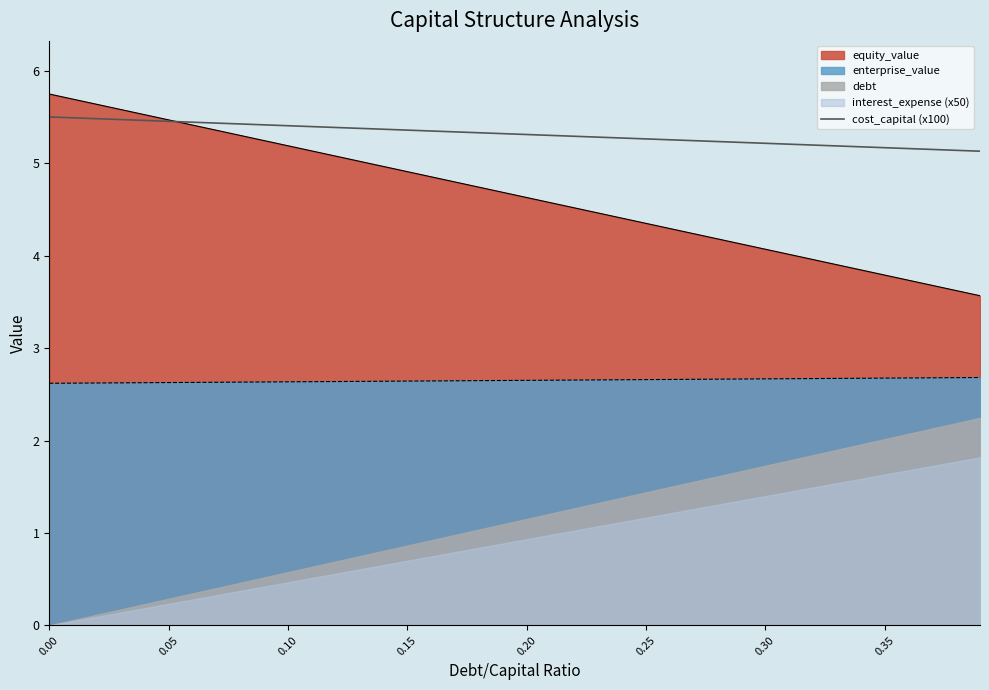

Does the chart display data point markers on the line(s)?

No